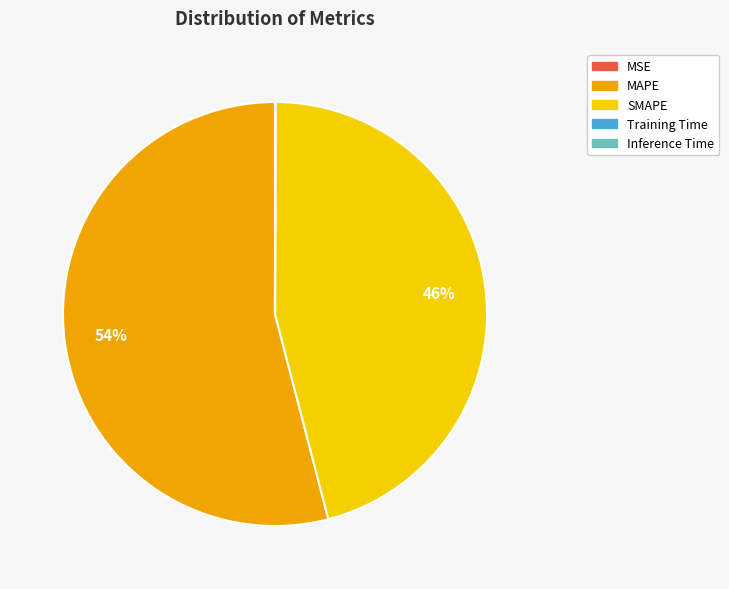

The MAPE slice represents 59% of the pie. True or false?

False